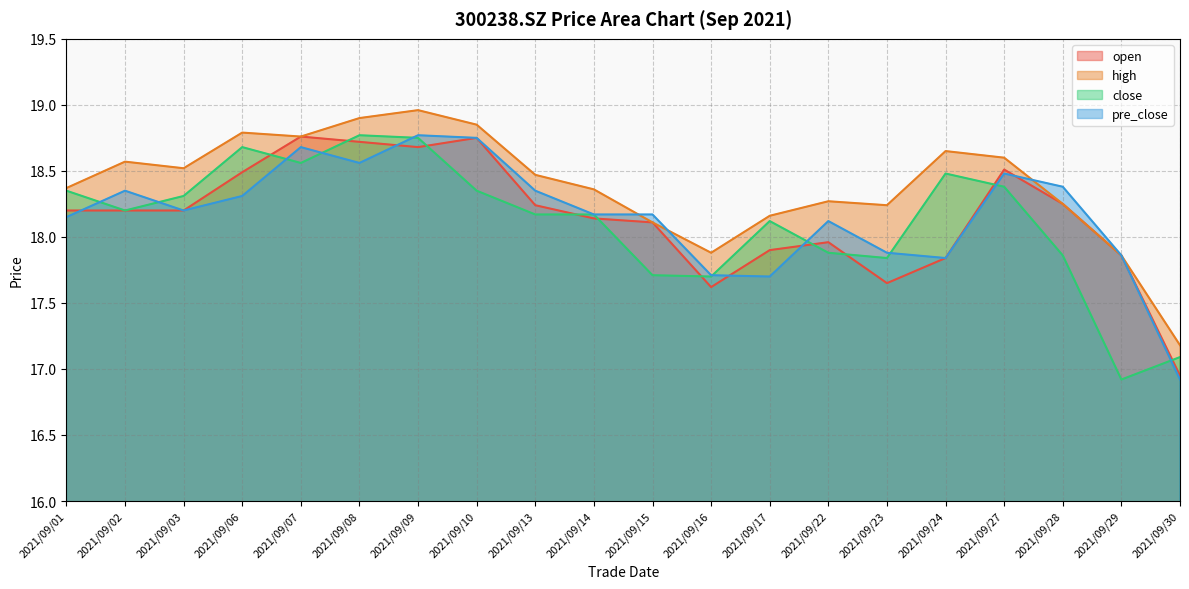

Which has a higher value, 2021/09/15 or 2021/09/17?

2021/09/15